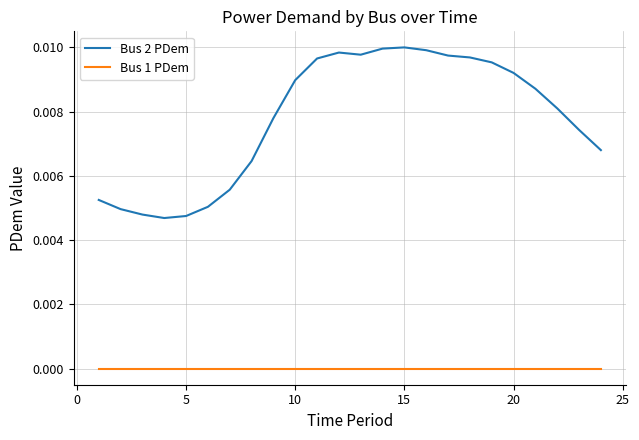

Which series has the widest spread of values?

Bus 2 PDem